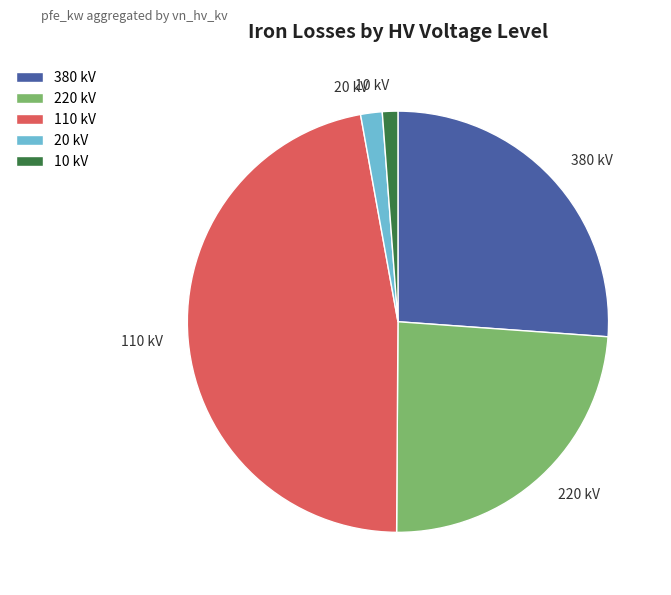

Is the sum of 10 kV and 220 kV greater than half?

No